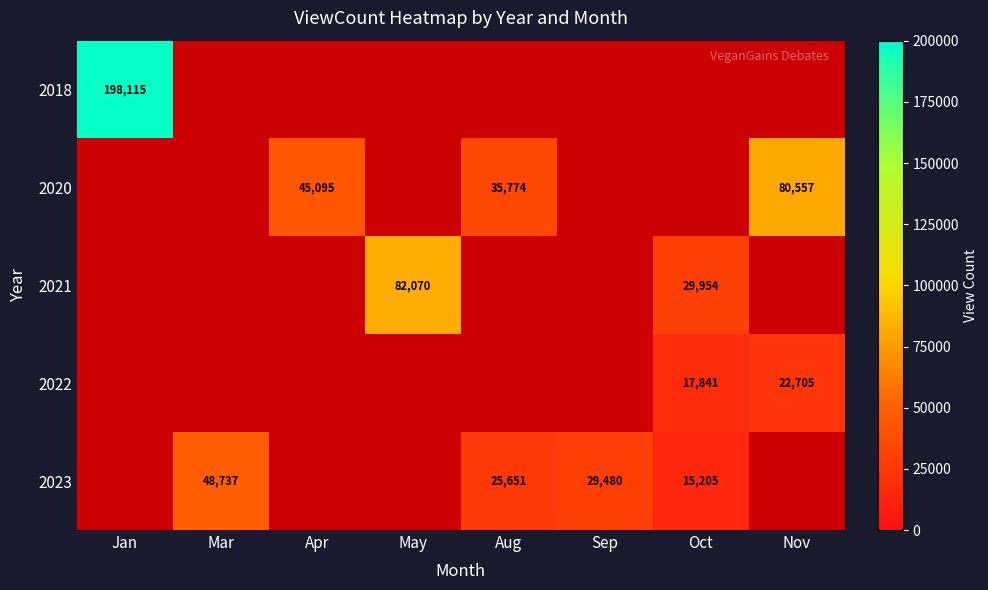

What is the smallest value displayed?

15205.0